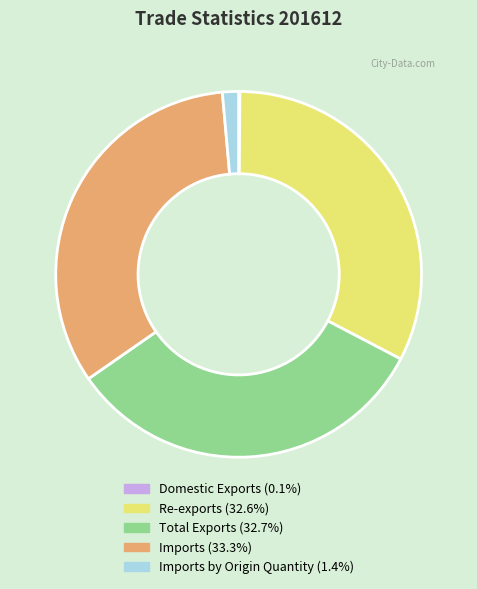

Does any single category account for the majority?

No